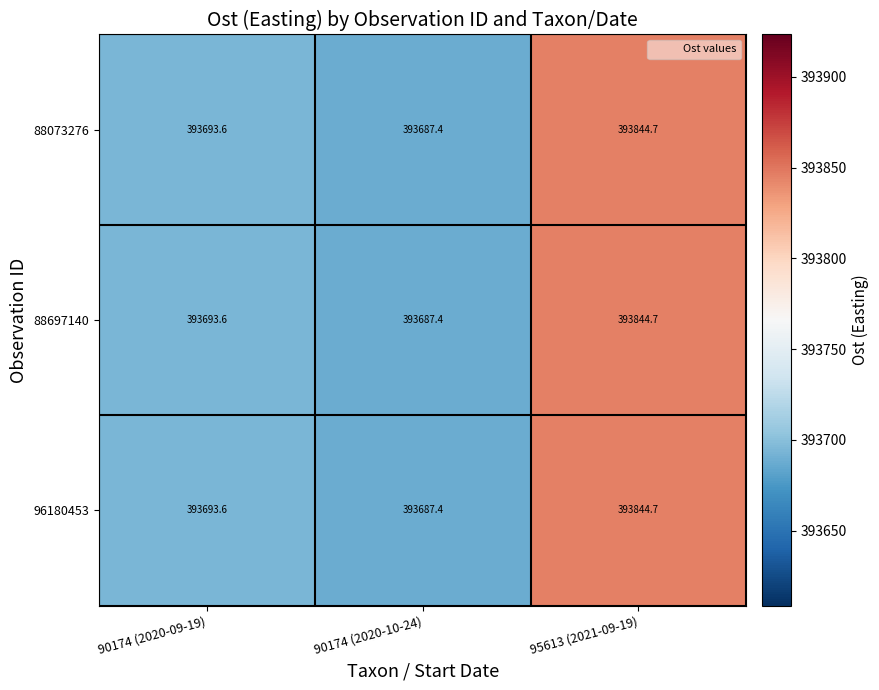

Count the number of categories in the chart.

3